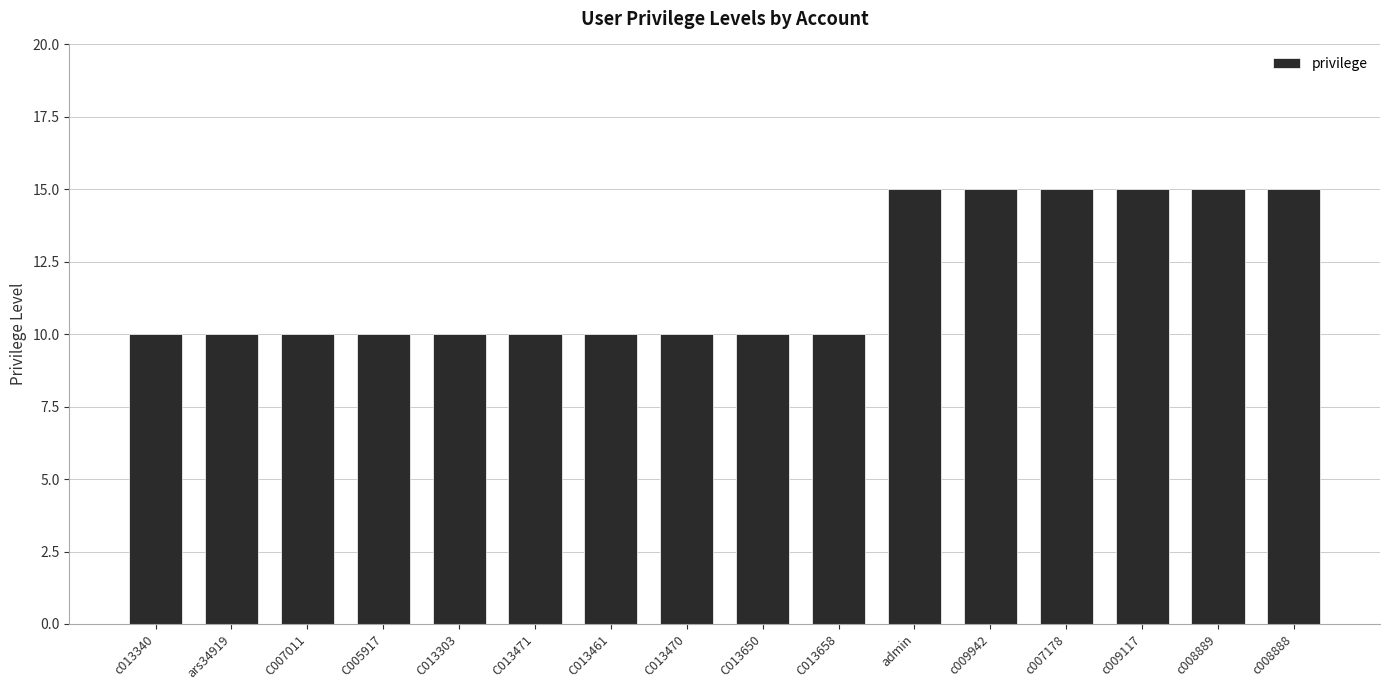

What is the maximum value shown in the chart?

15